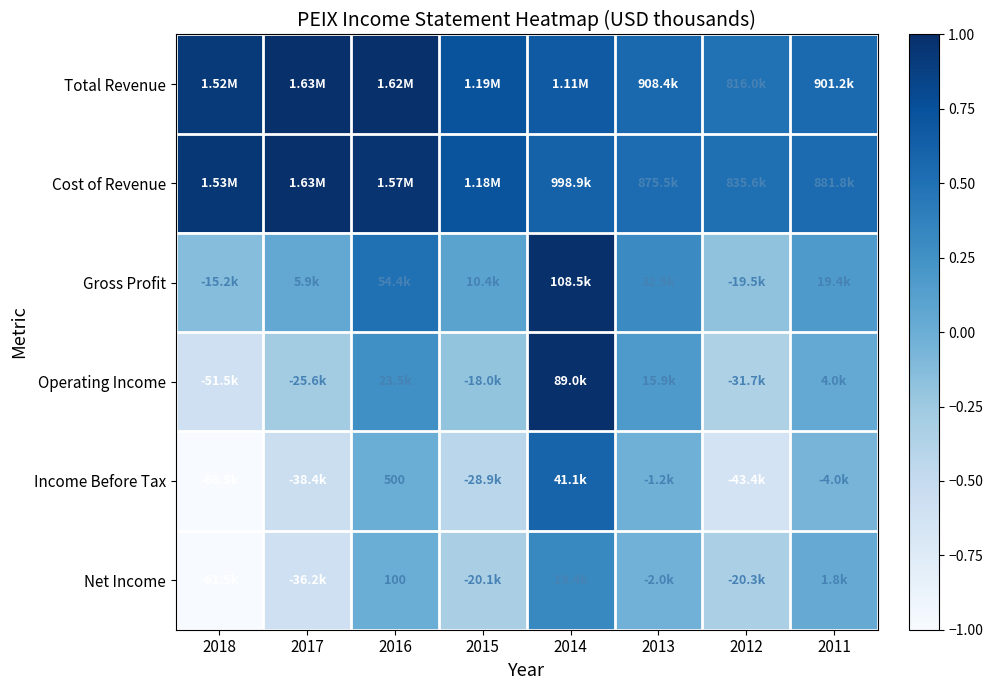

At which label does Income Before Tax first exceed 0?

2016